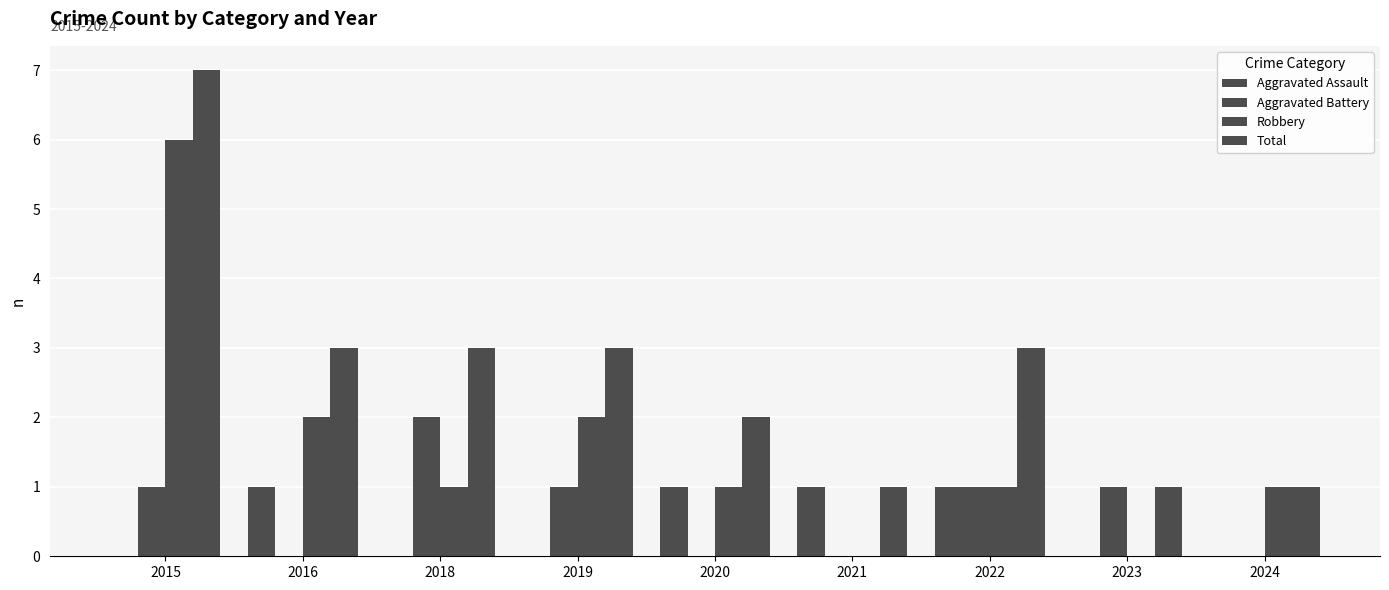

What is the difference between the Aggravated Battery values at 2018 and 2020?

2